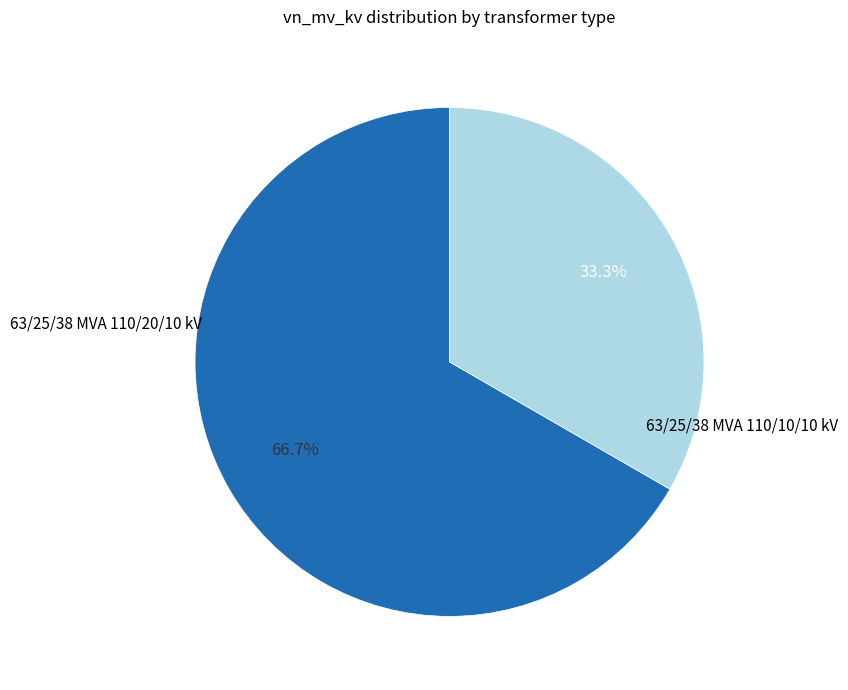

Is there a majority slice in this chart?

Yes